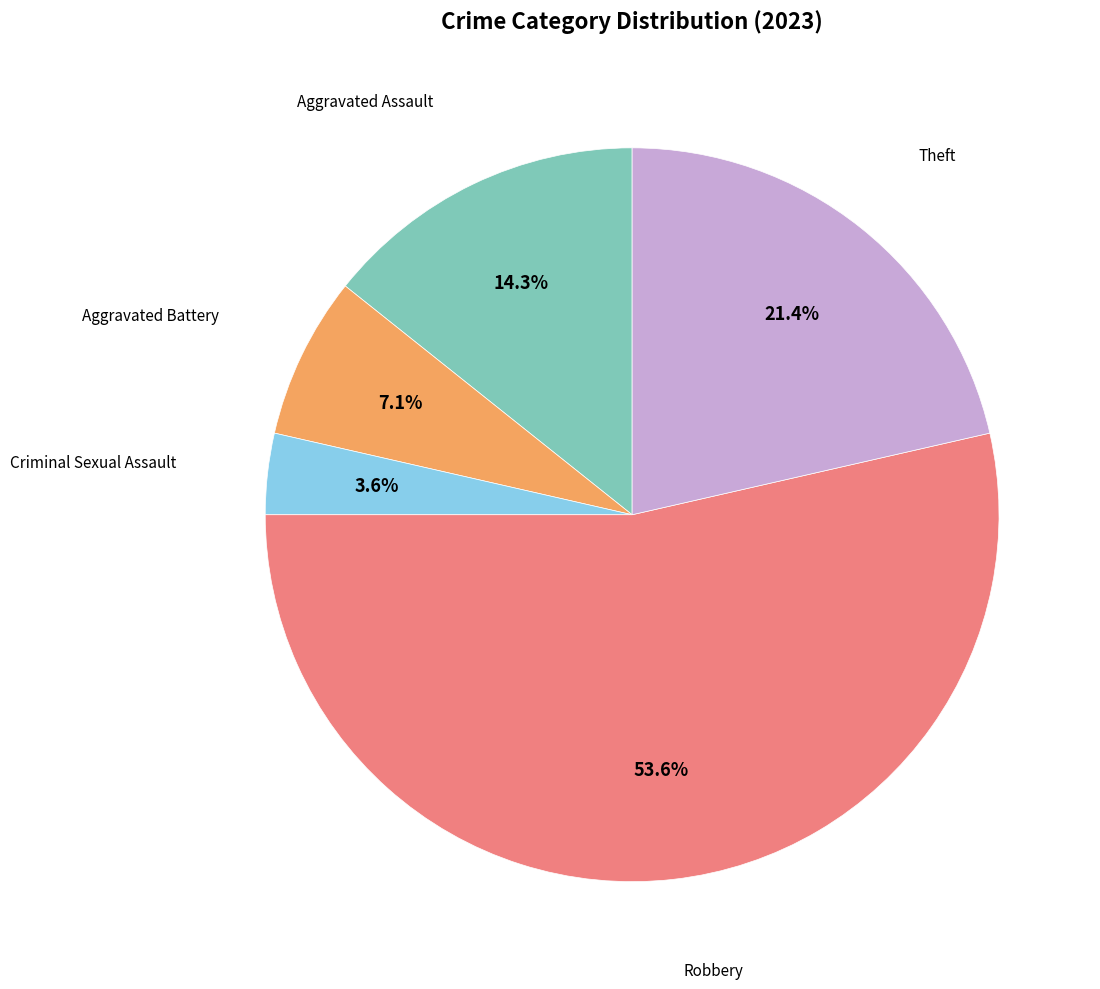

Does any single category account for the majority?

Yes